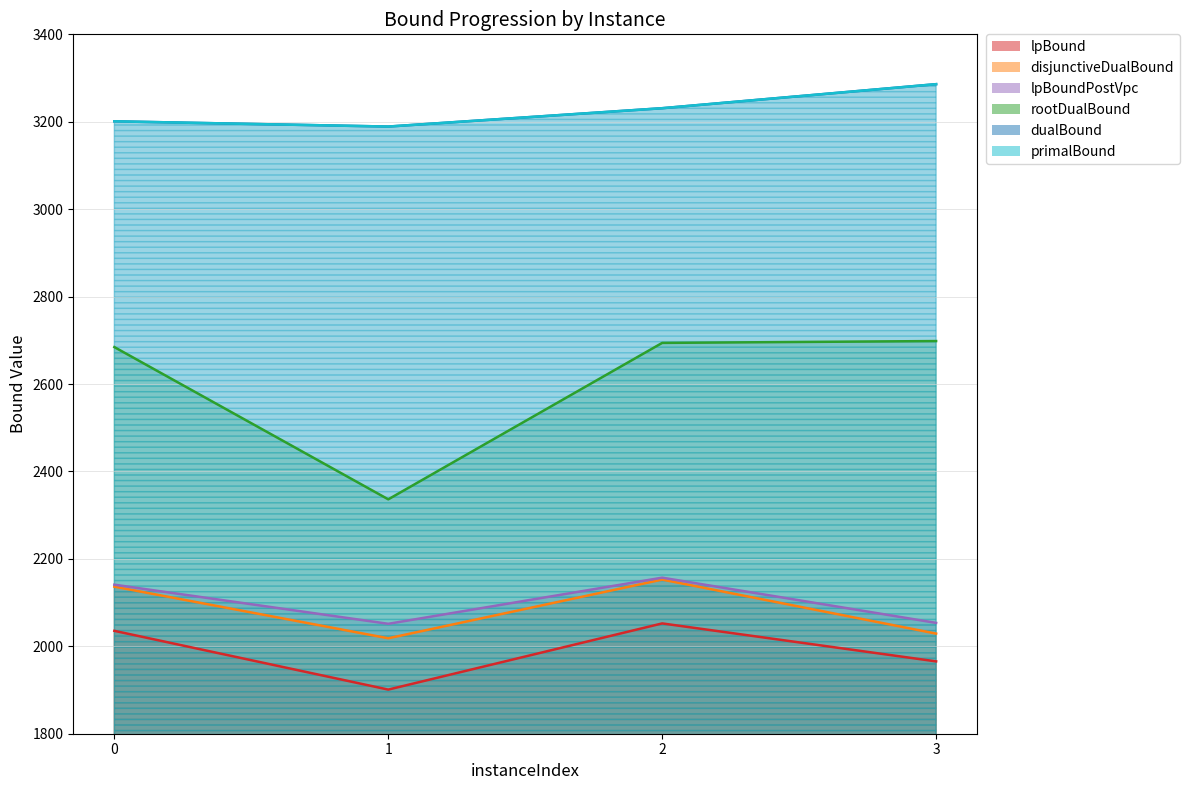

Is it true that disjunctiveDualBound equals 1099.4 at 2?

False